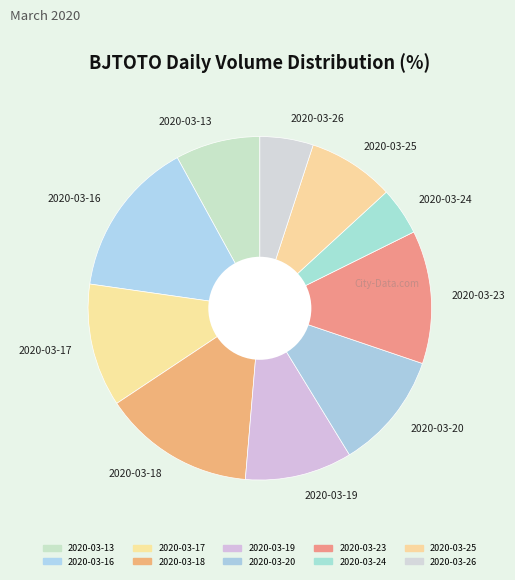

The 2020-03-16 slice represents 1% of the pie. True or false?

False